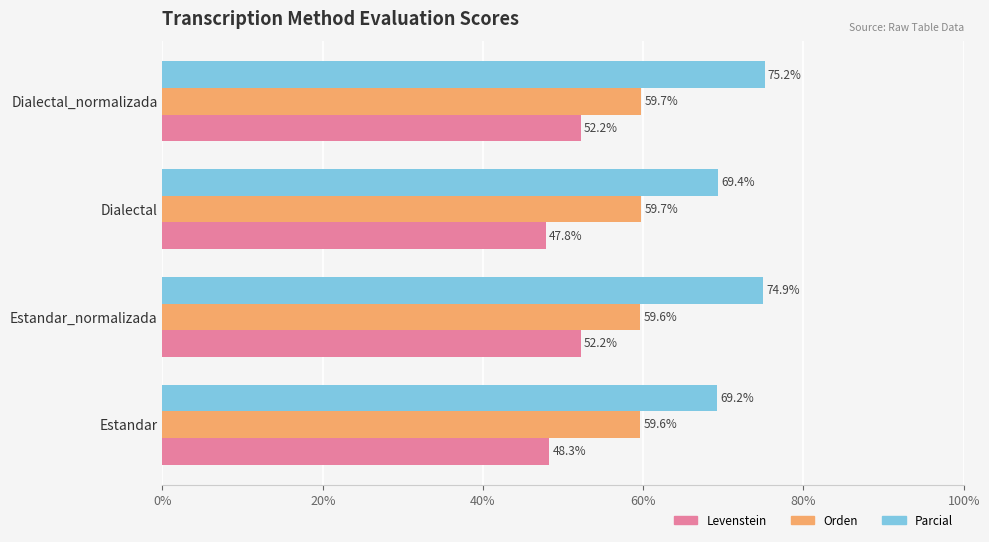

How many series are shown in this chart?

3